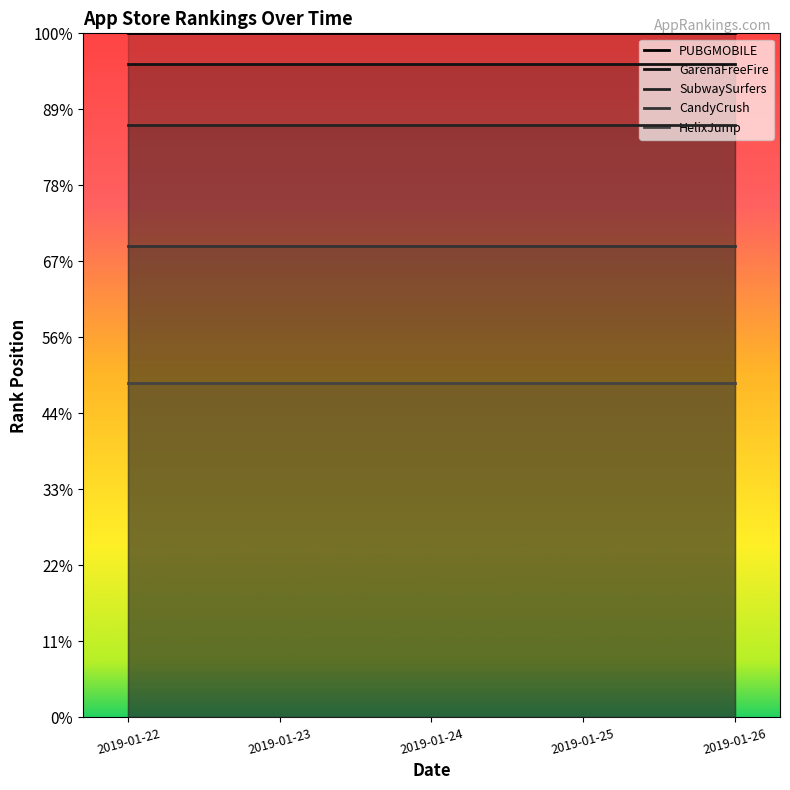

Does the chart display data point markers on the line(s)?

No